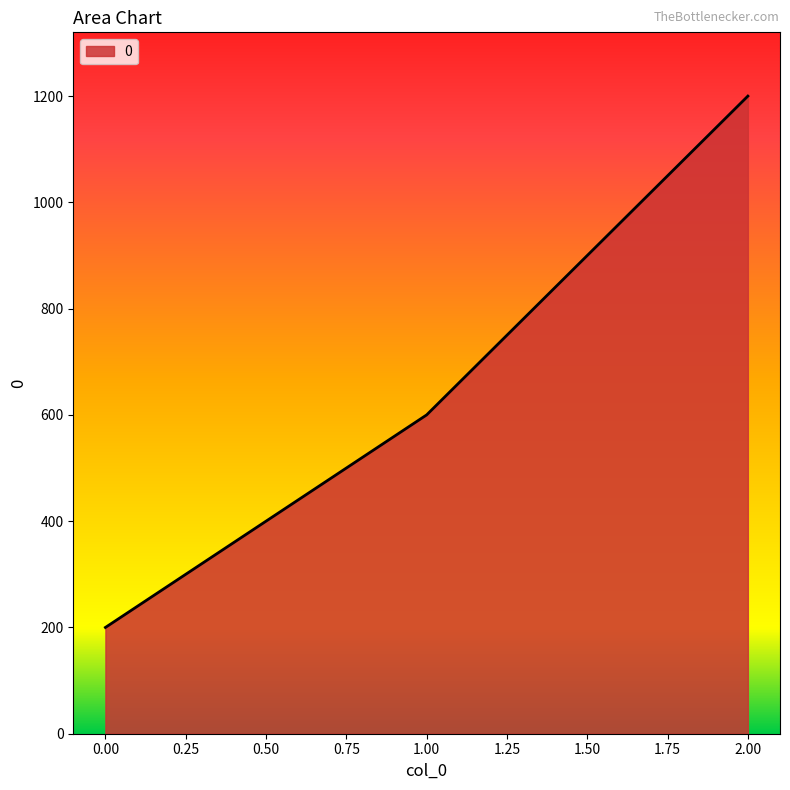

Reading right to left, extract all data points from this chart.

1200	600	200